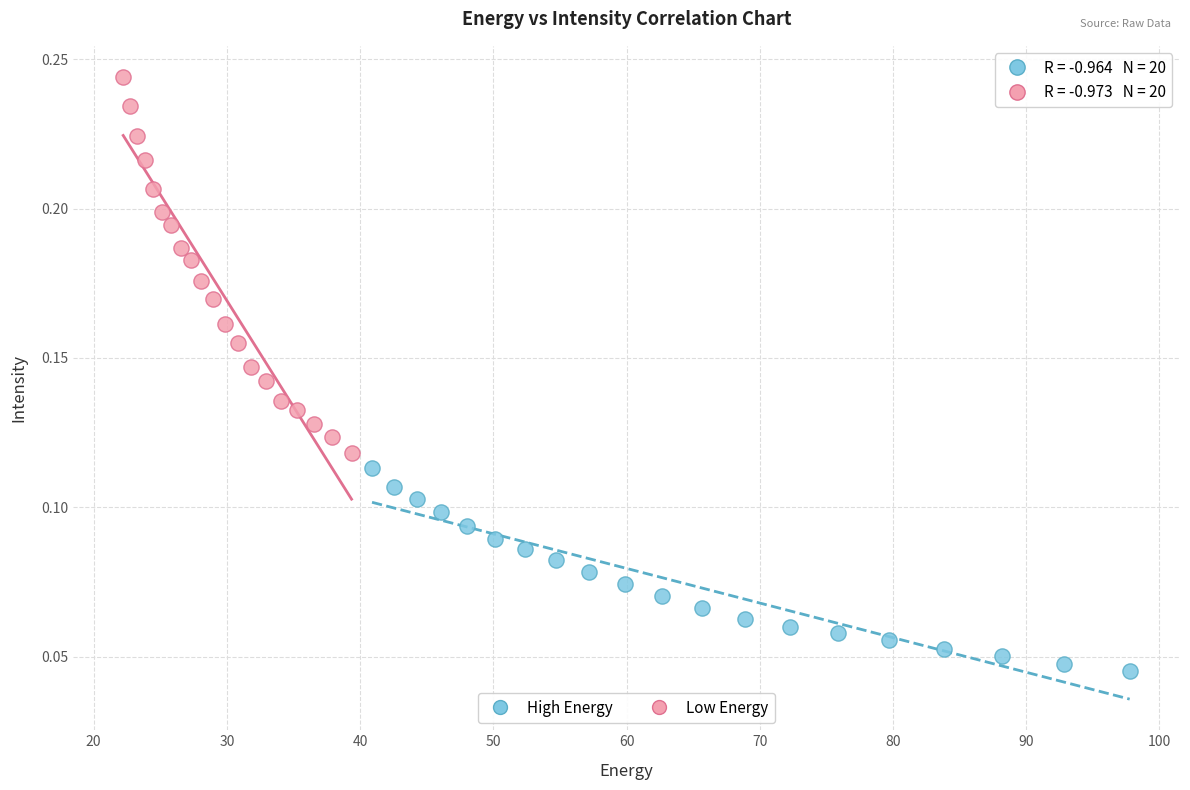

Which series reaches the maximum Y coordinate?

Low Energy